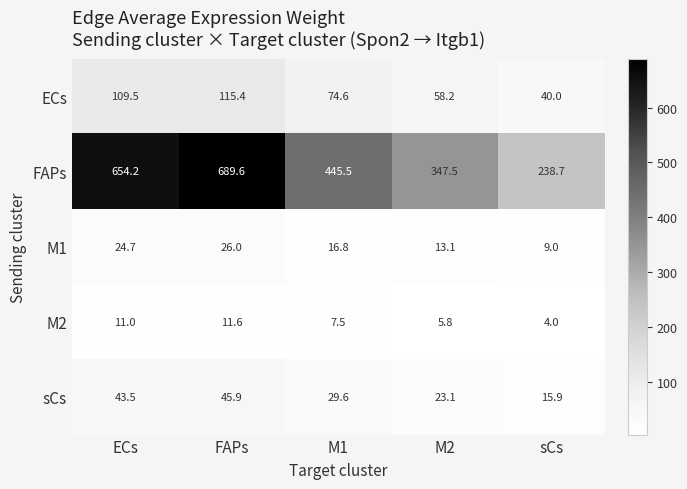

Which series has the largest total across all categories?

FAPs